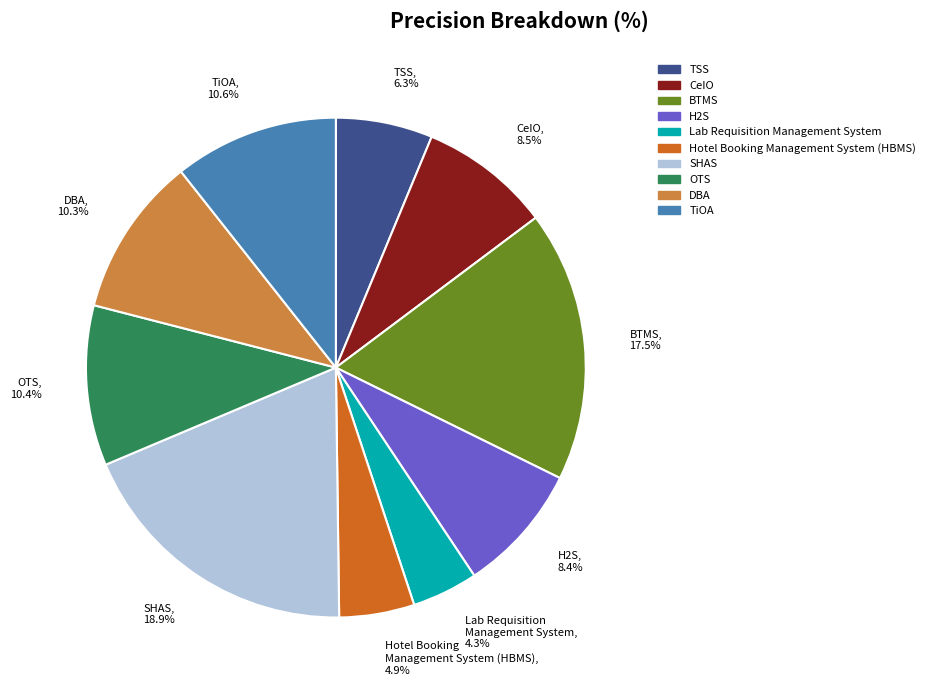

What is the smallest slice in the pie chart?

Lab Requisition Management System